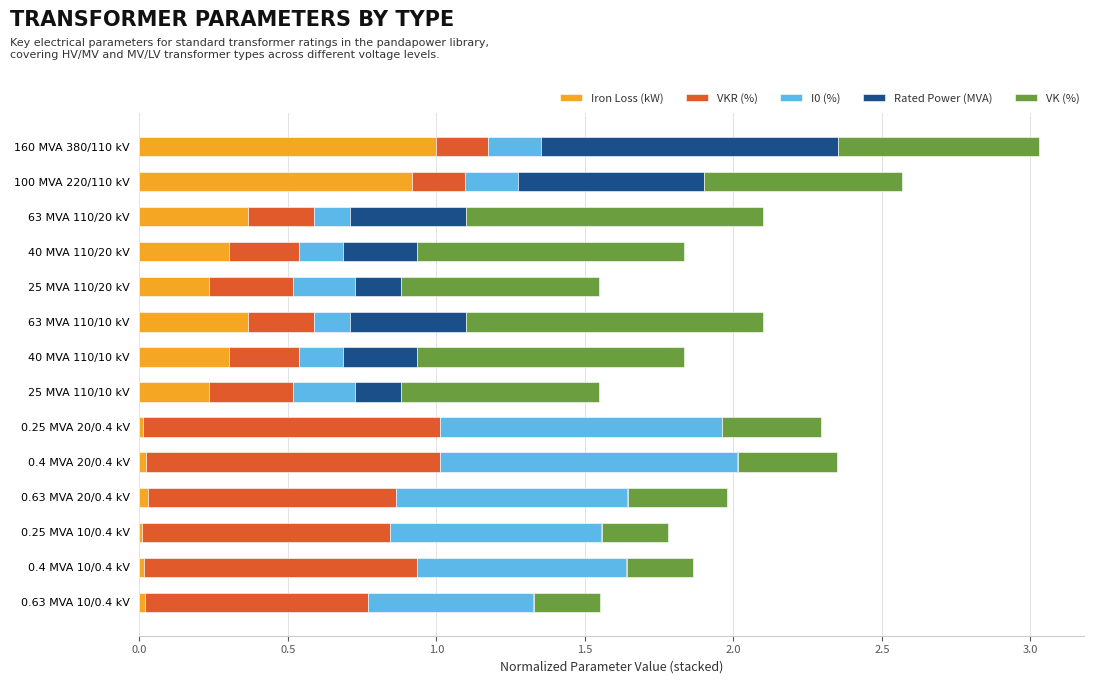

Is it true that Iron Loss (kW) equals 1.4 at 160 MVA 380/110 kV?

False